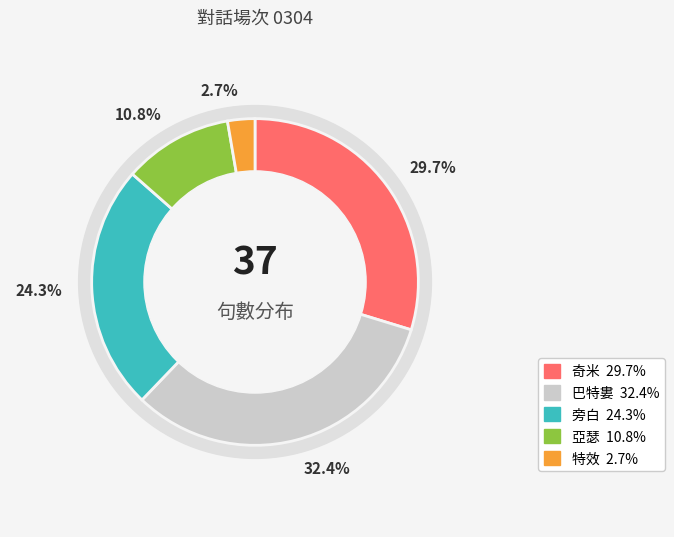

Count the number of slices in the pie.

5